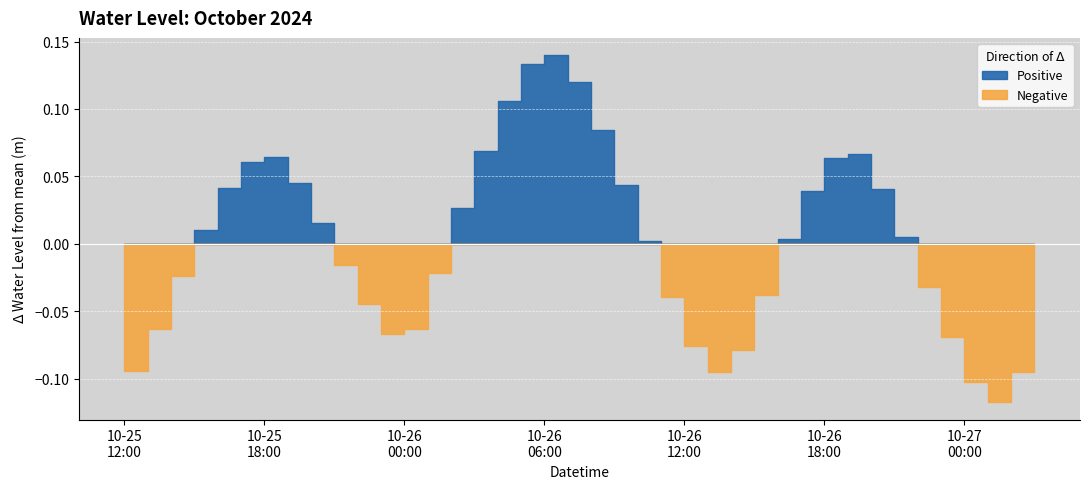

Which label corresponds to the smallest value in the chart?

2024-10-27 01:00:00